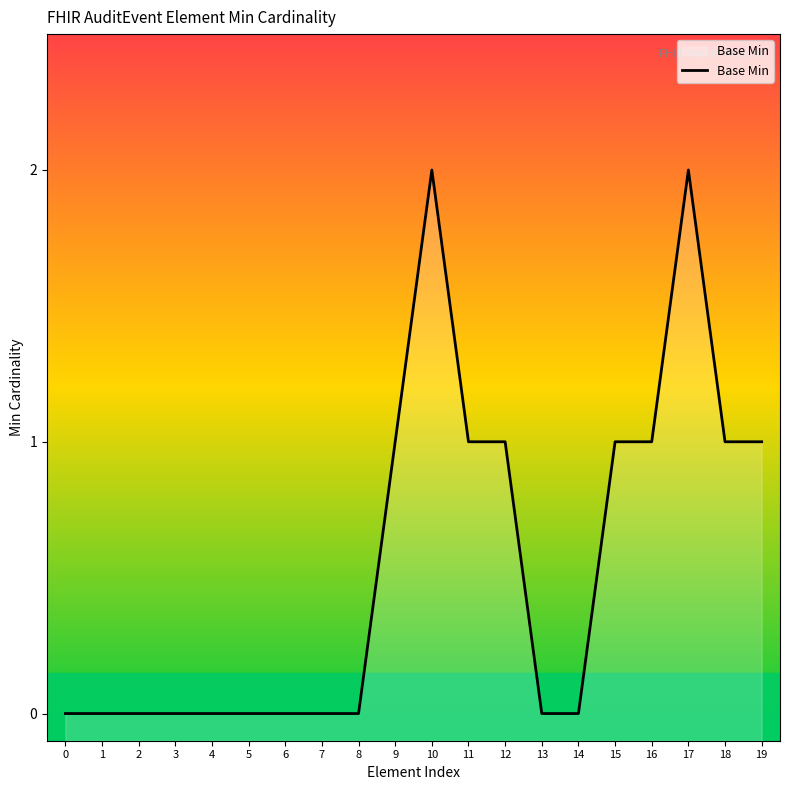

Is it true that the value at 4 is 1?

False